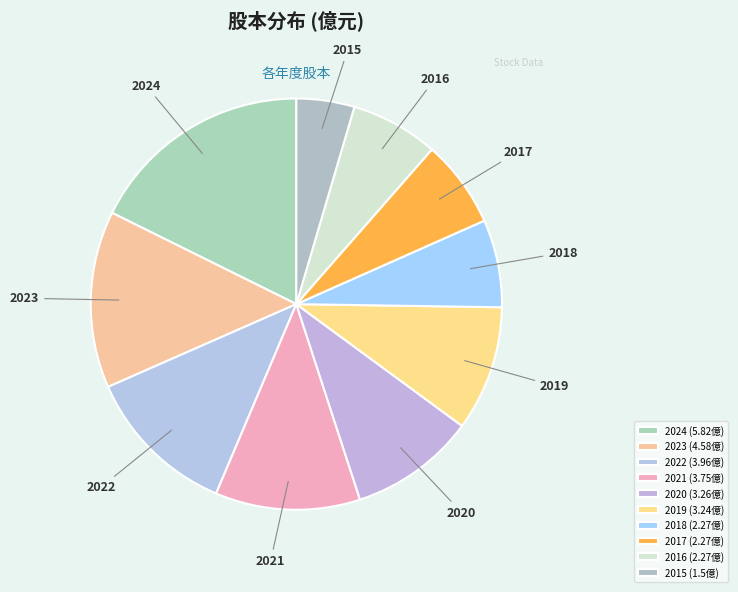

What is the change in value from 2024 to 2023?

-1.2